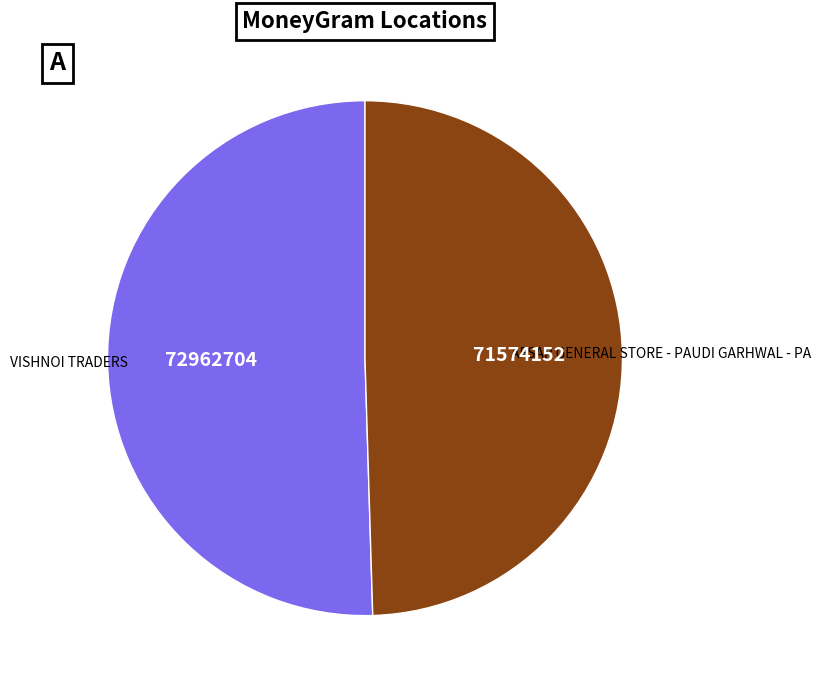

Which slice is the largest?

VISHNOI TRADERS